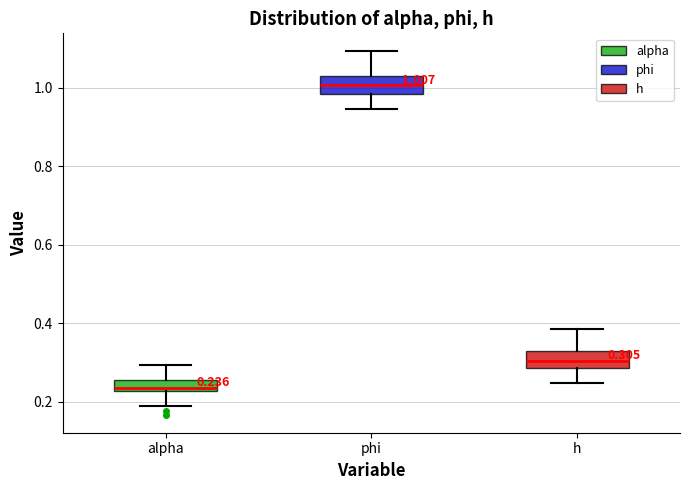

Which box's median line is the highest?

phi